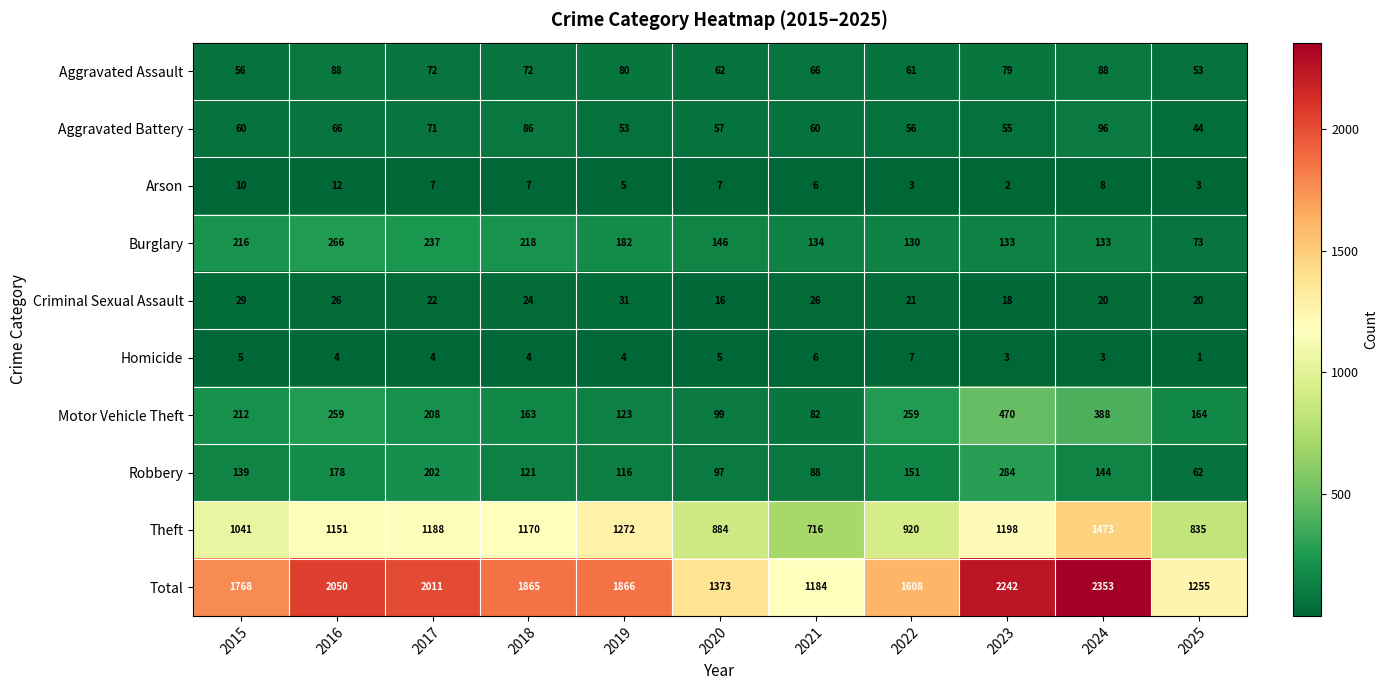

What is the maximum value for Burglary?

266